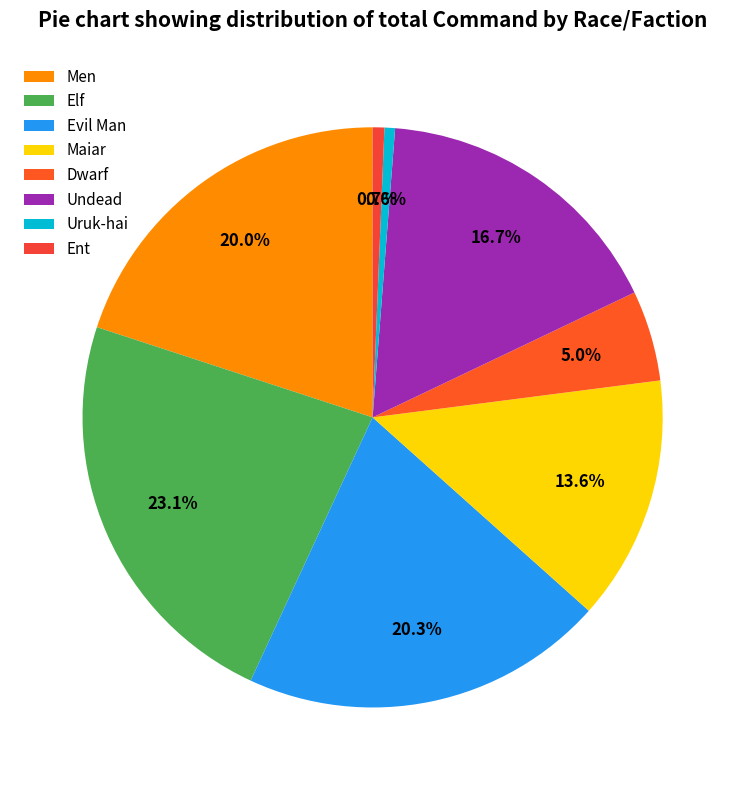

Which has a higher value, Uruk-hai or Evil Man?

Evil Man